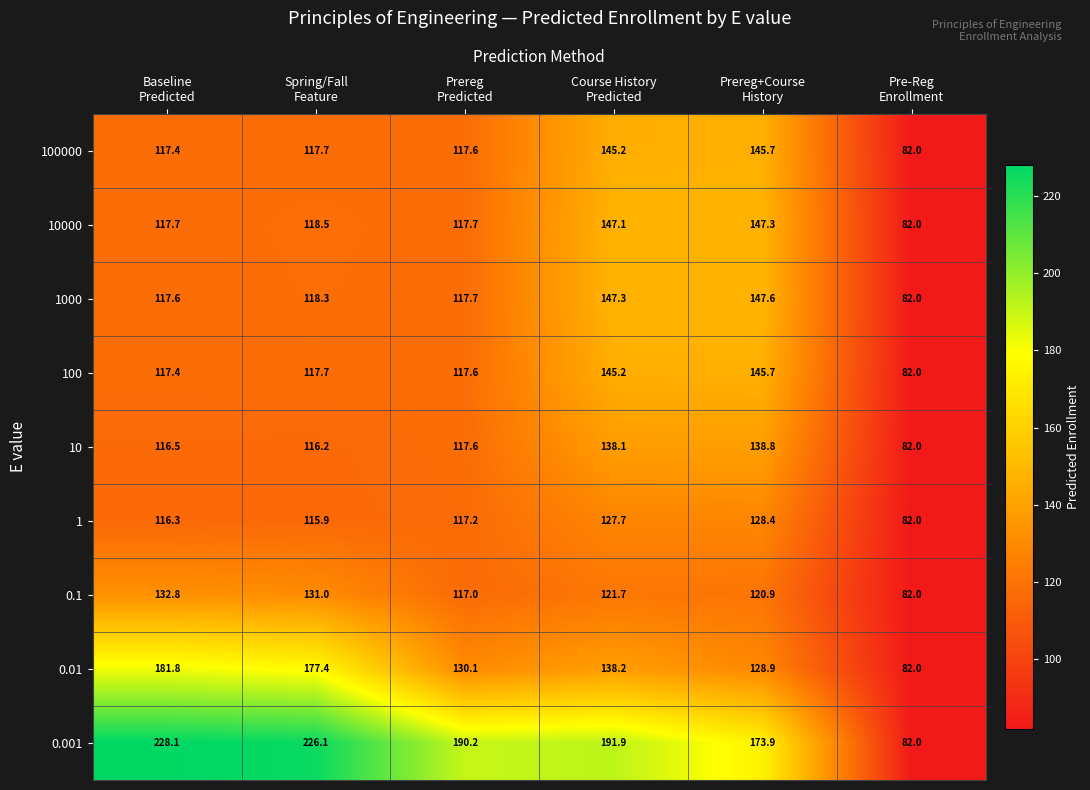

What is the average value of the 0.1 series?

117.6